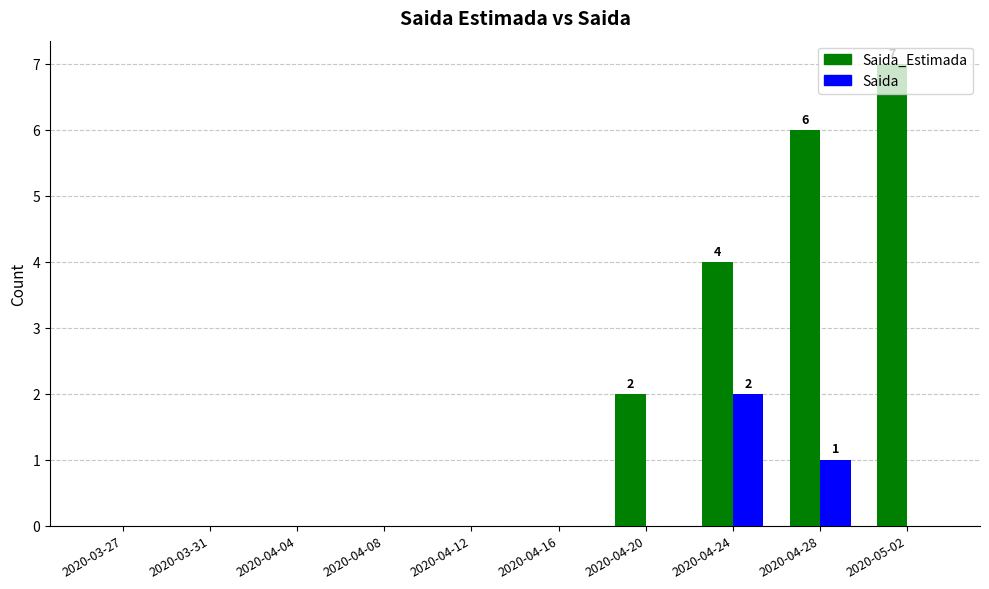

What is the highest value of the Saida_Estimada series?

7